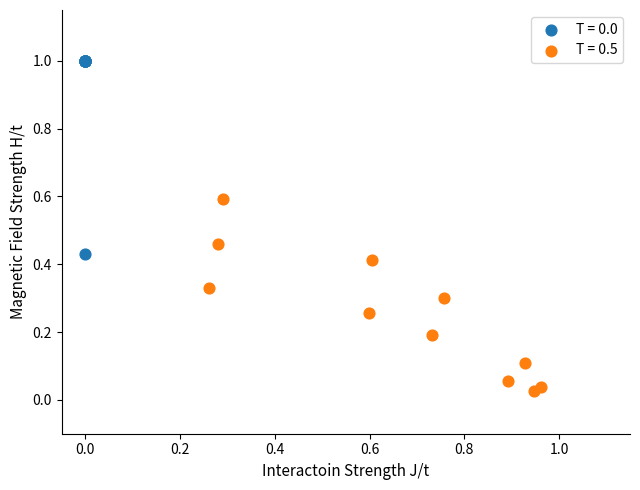

Which series contains the lowest Y value?

T = 0.5